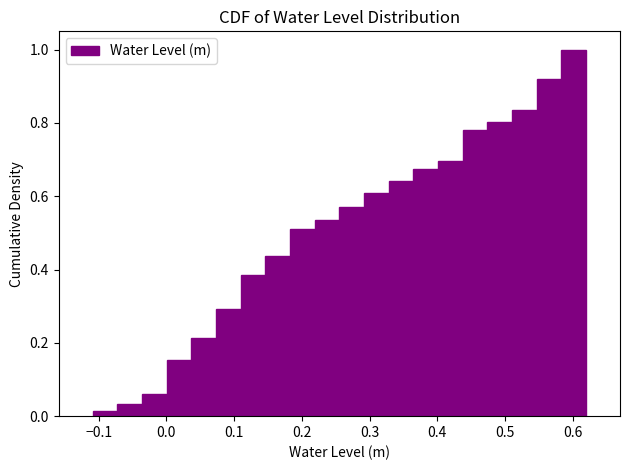

Around what value on the x-axis is the tallest bar? Give the approximate position of its centre, as read against the axis.

0.60